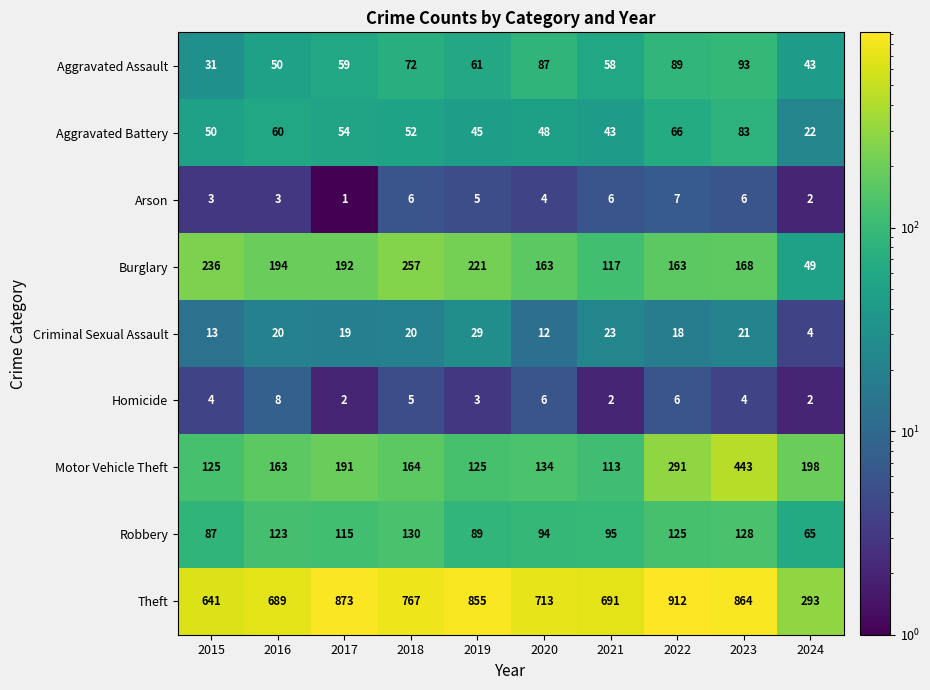

What is the average value of the Robbery series?

105